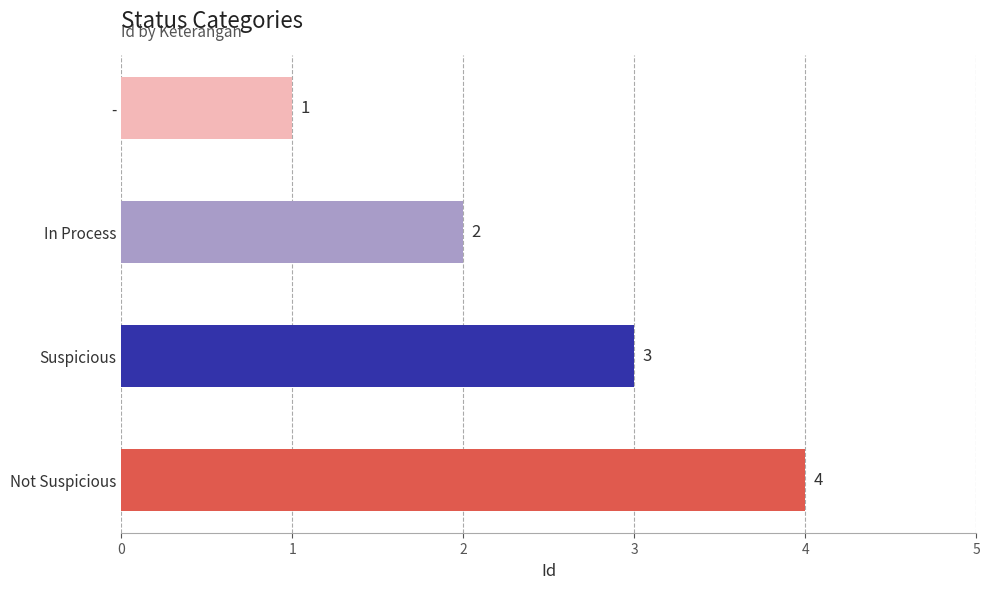

What is the value of the 3rd bar from the top?

3